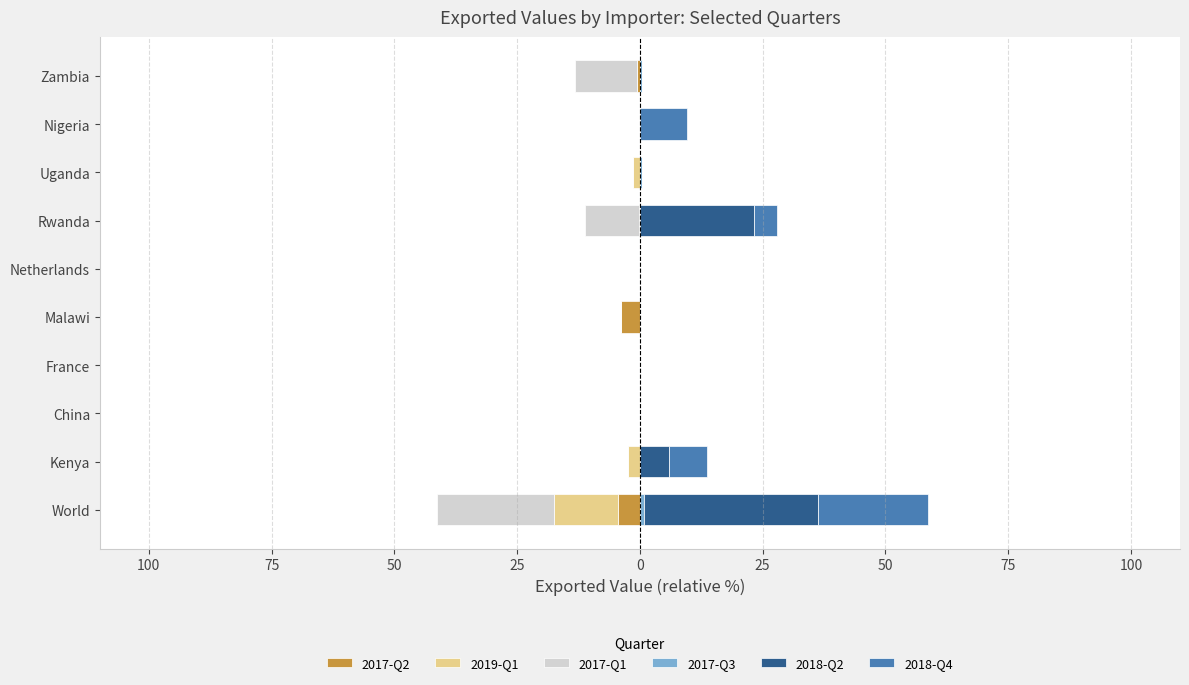

Count the number of data series in this chart.

6